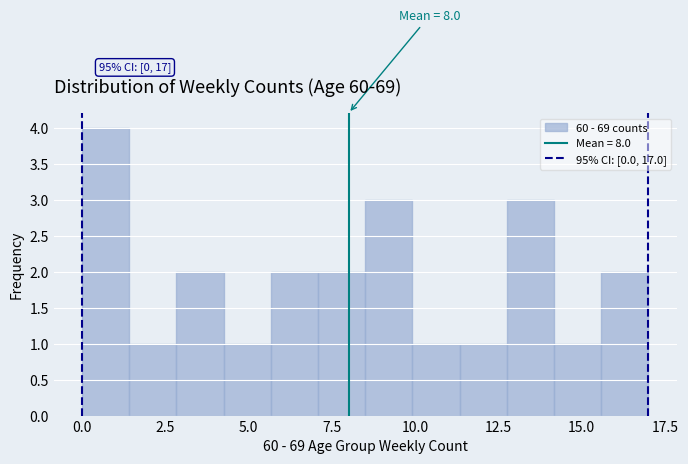

Around what value on the x-axis is the tallest bar? Give the approximate position of its centre, as read against the axis.

0.5